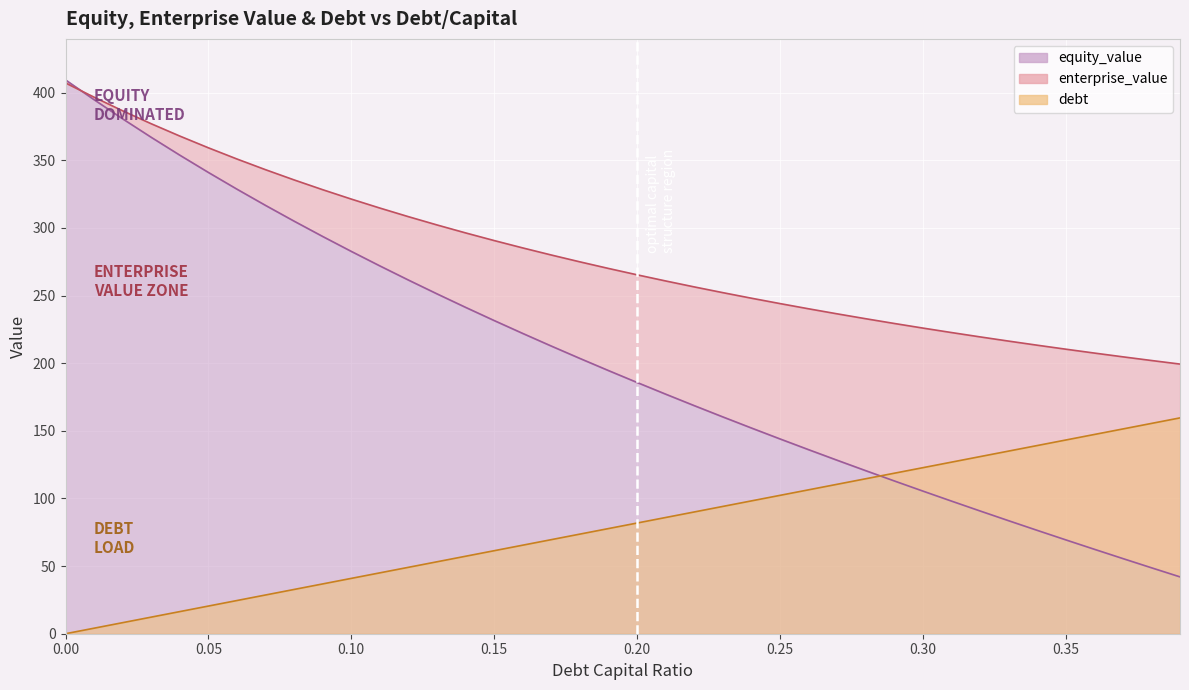

Rank the series by their maximum value, from lowest to highest.

debt, enterprise_value, equity_value